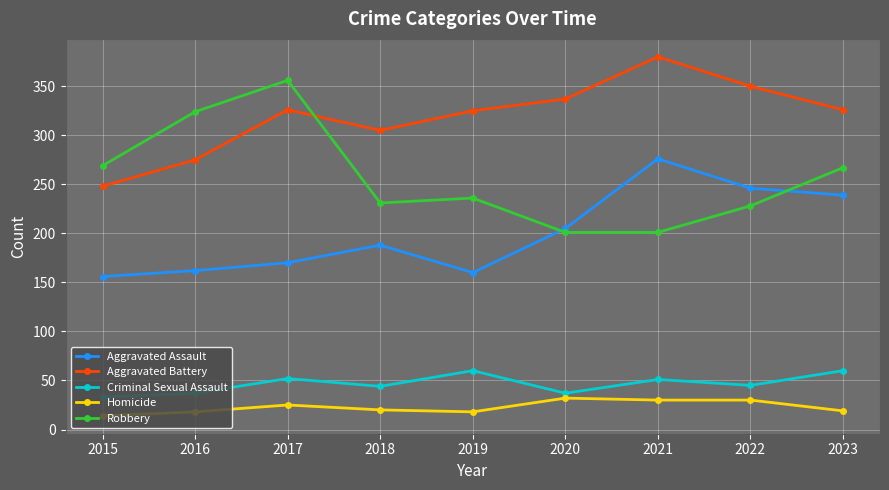

How many distinct data groups are displayed?

5